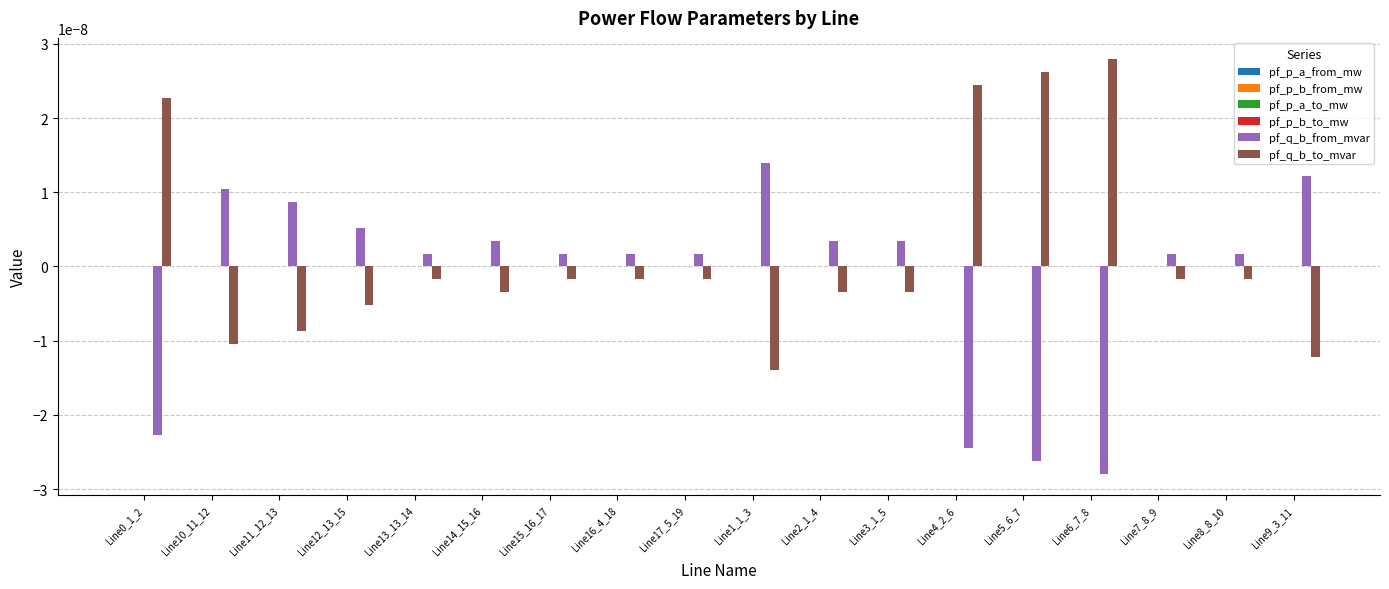

At which category does the chart reach its peak across all series?

Line6_7_8